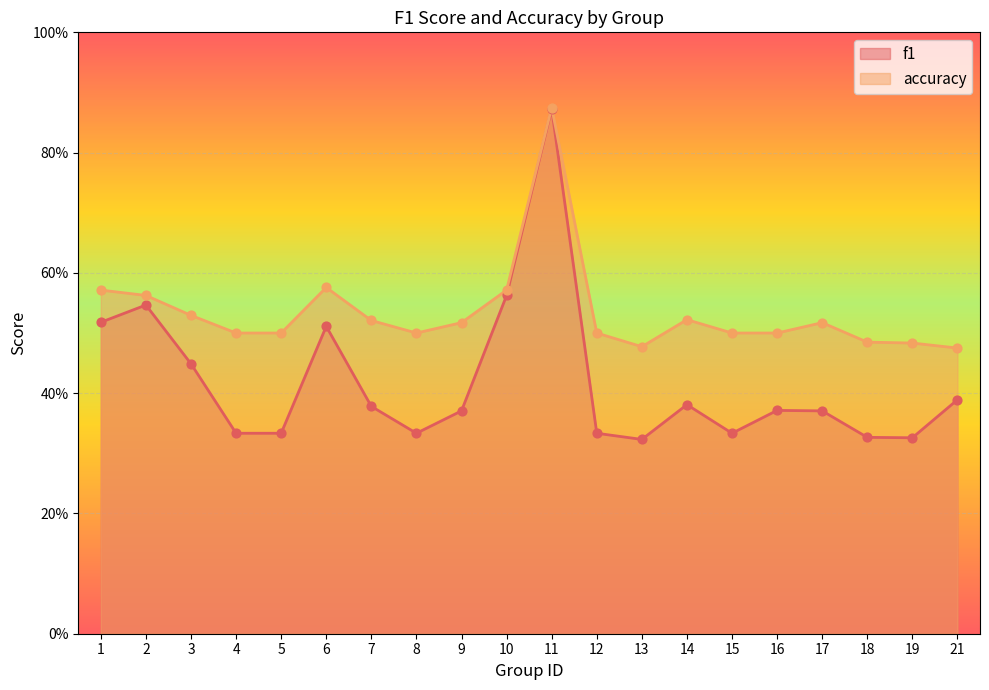

At how many categories does at least one series exceed 0?

20